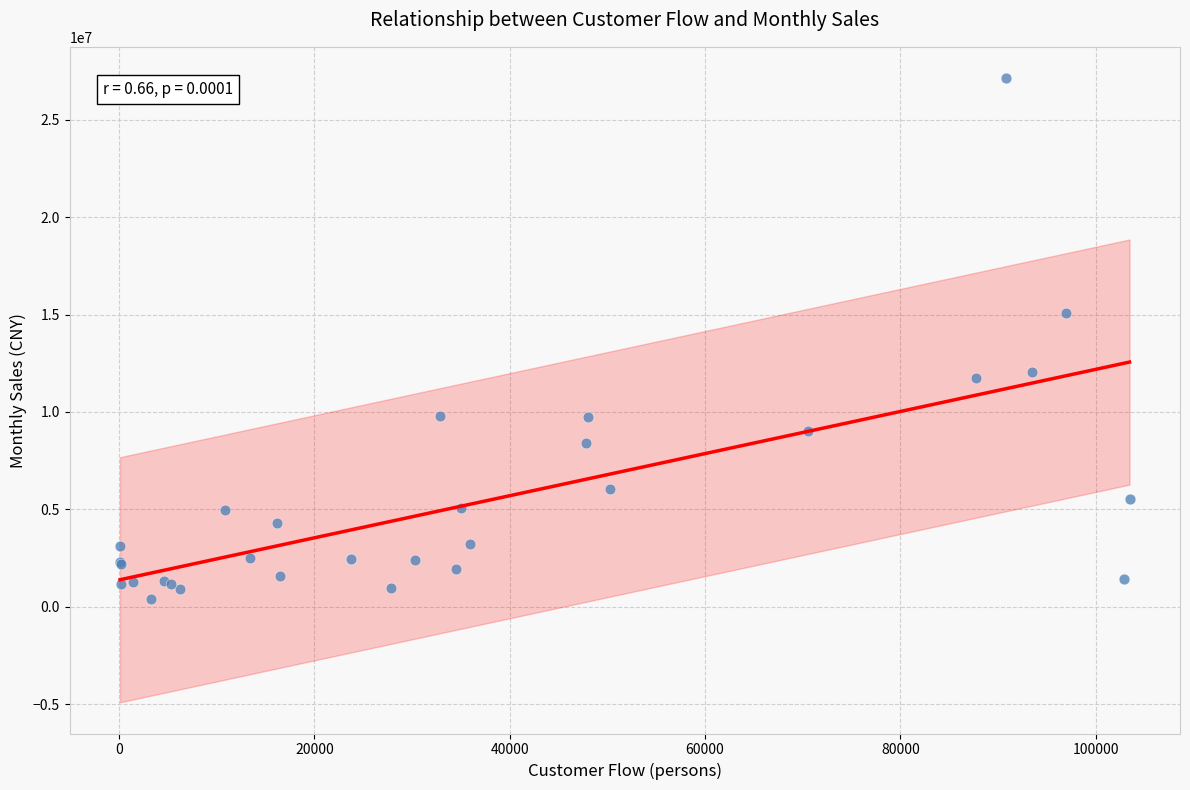

What Y value in the scatter plot is closest to 13779276?

15106573.4